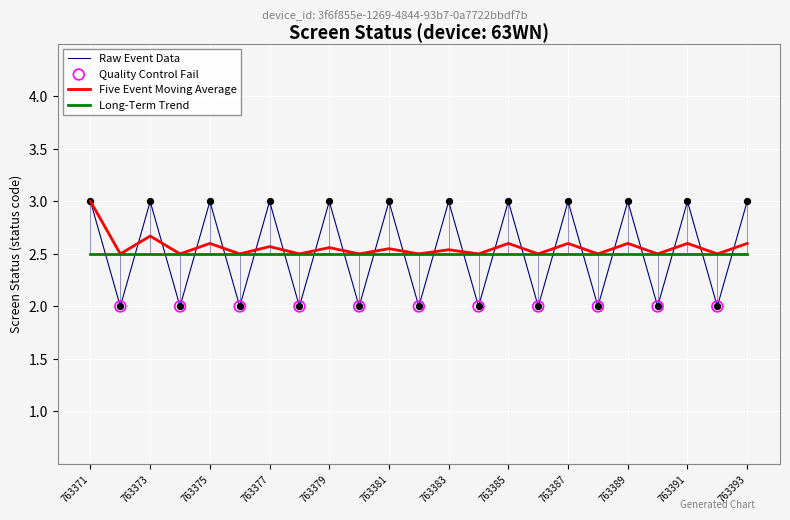

Which series has the largest range (max minus min)?

Raw Event Data